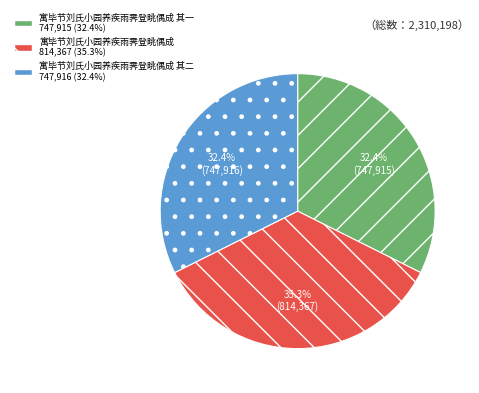

Is there any slice that represents more than half of the pie?

No